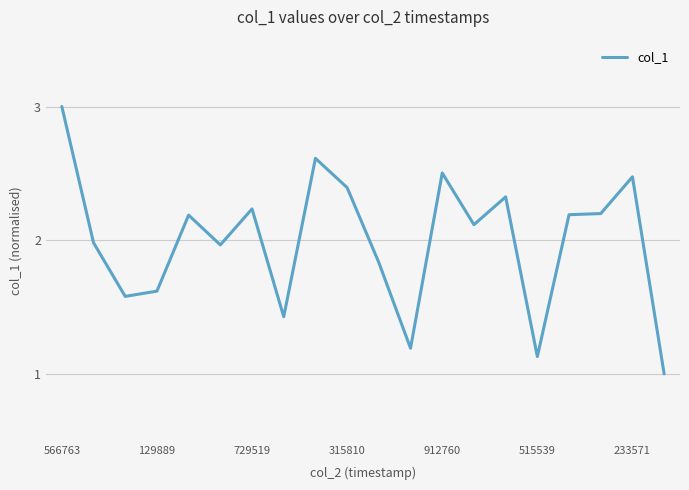

What is the maximum value shown in the chart?

3.0